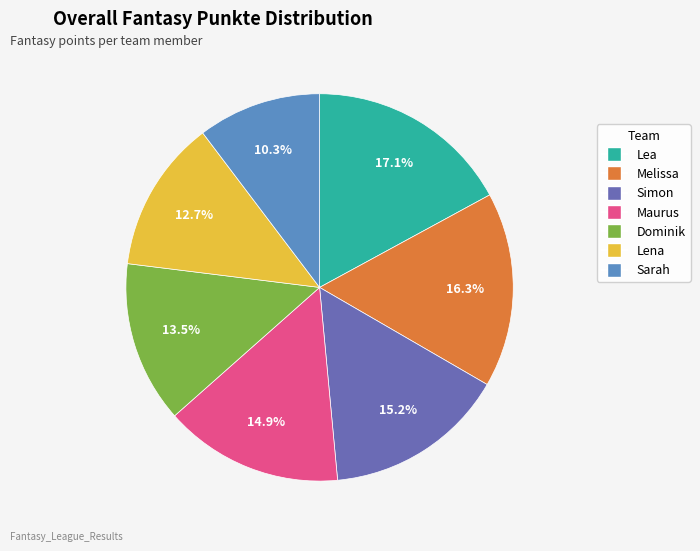

Which has a higher value, Melissa or Maurus?

Melissa